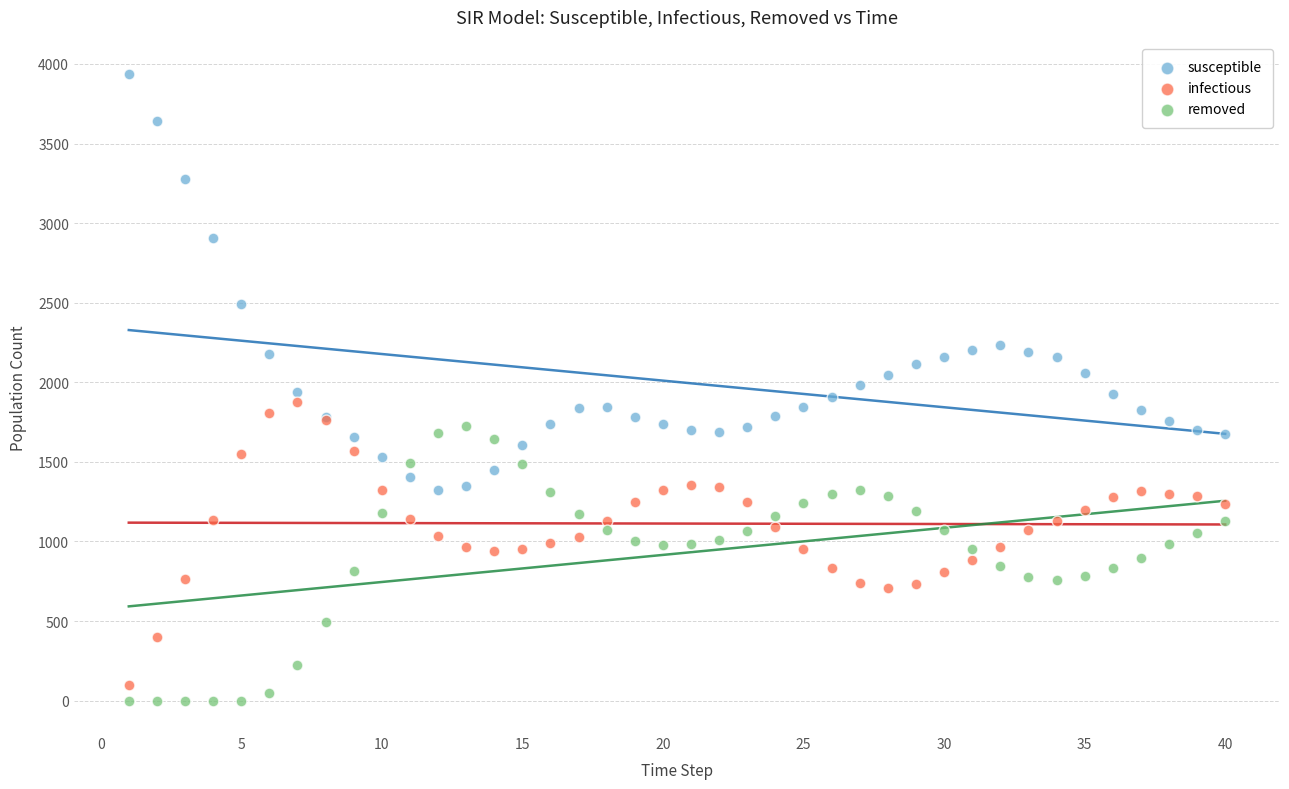

Which series contains the lowest Y value?

removed